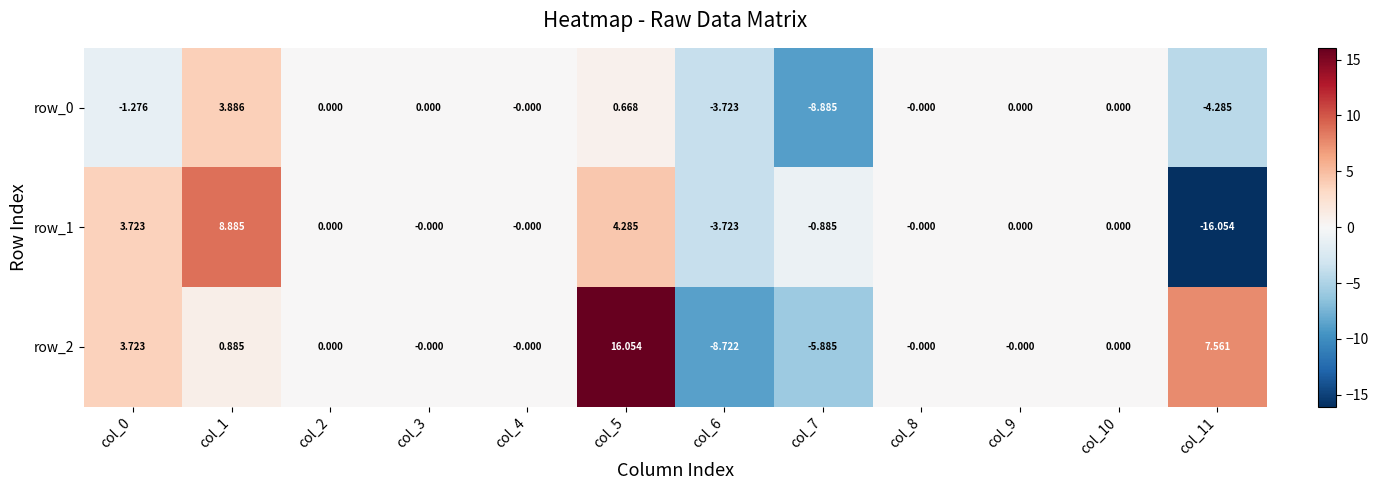

What is the total value across all series at col_0?

6.2